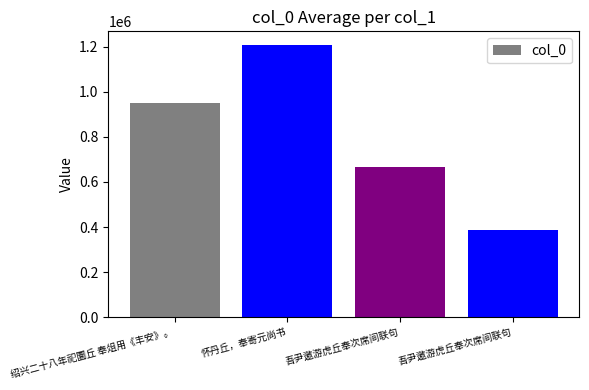

How many bars are there in total?

4